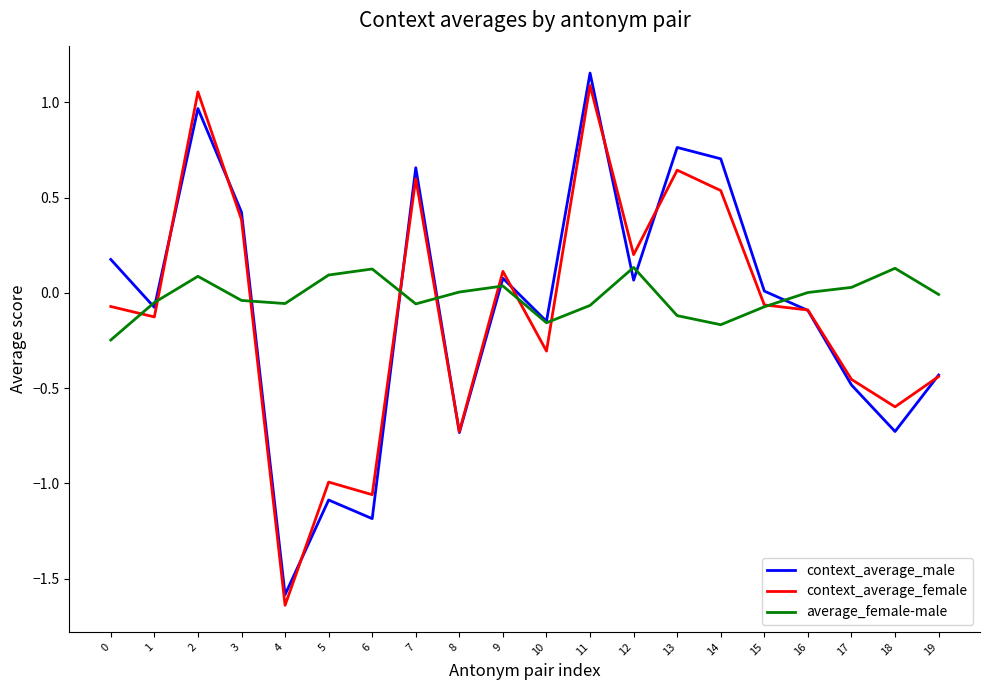

Is this an area chart (filled region under the line)?

No